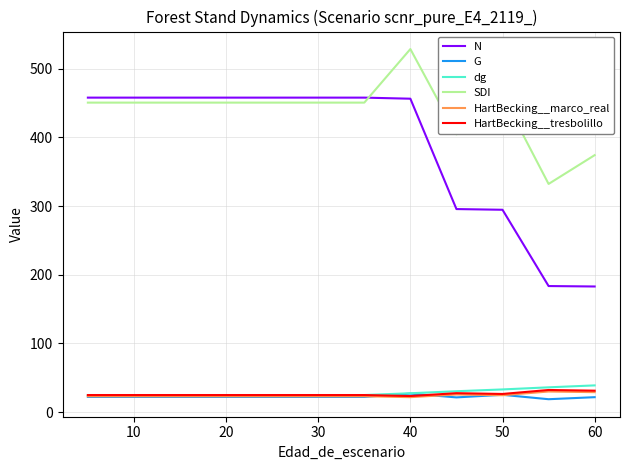

Which series has the widest spread of values?

N